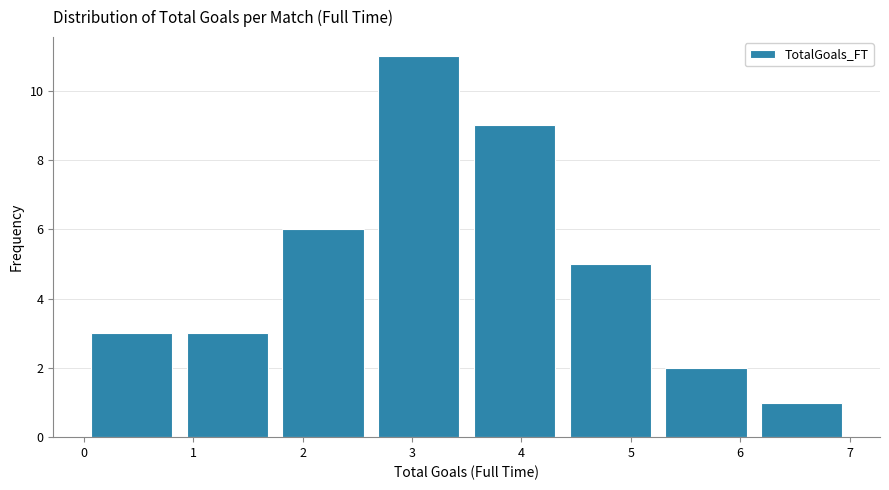

Reading left to right, transcribe this chart: for each bar, give the range it covers on the x-axis and its height. Neither the bar edges nor the heights are printed on the chart, so give them approximately, as read against the axes.

0.0 to 0.9: 3
0.9 to 1.8: 3
1.8 to 2.6: 6
2.6 to 3.5: 11
3.5 to 4.4: 9
4.4 to 5.3: 5
5.3 to 6.1: 2
6.1 to 7.0: 1